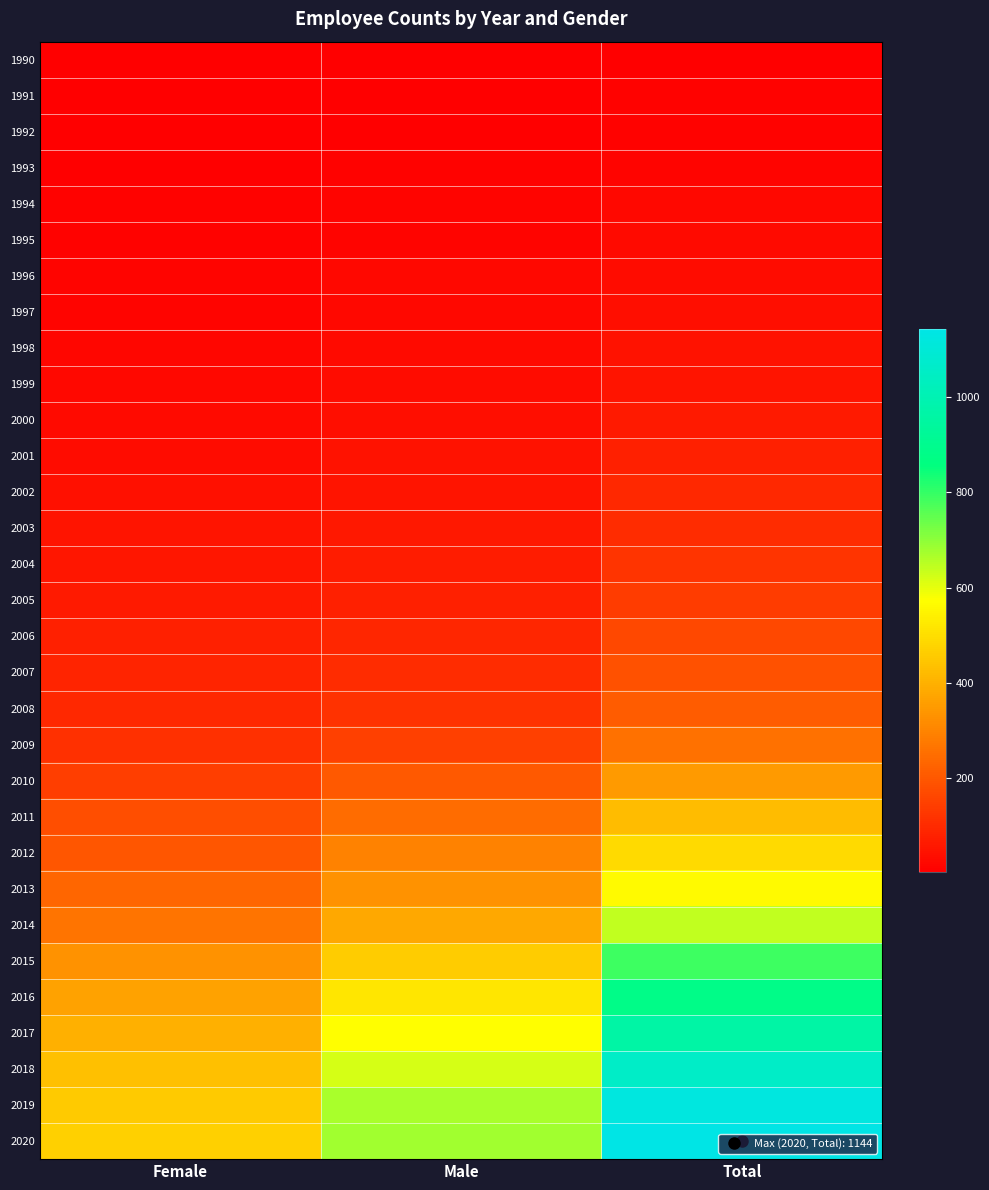

What is the smallest value displayed?

2